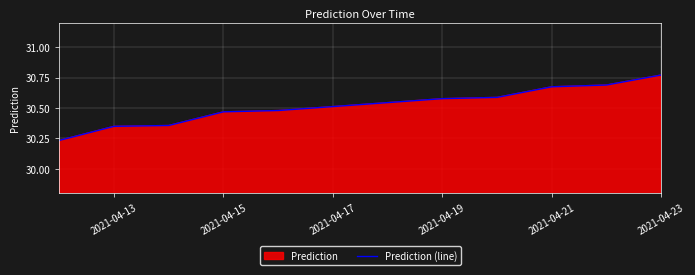

What is the difference between the maximum and second lowest values?

0.4